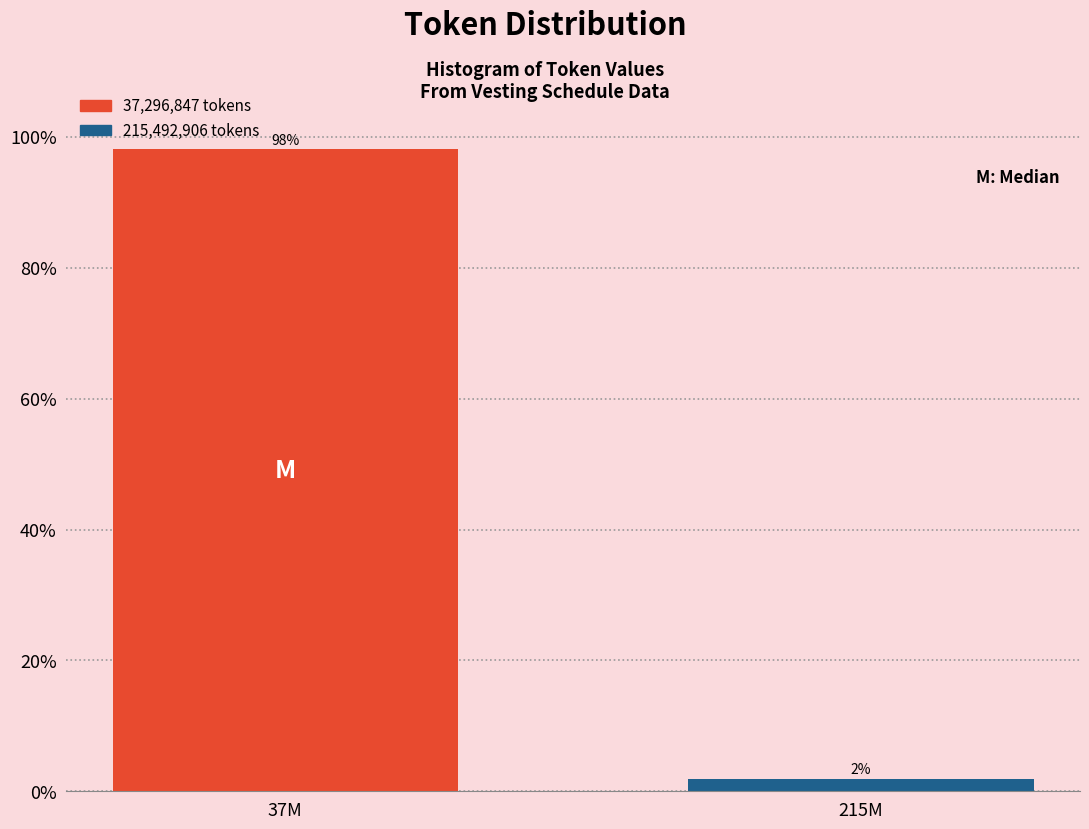

What is the maximum value shown in the chart?

98.1